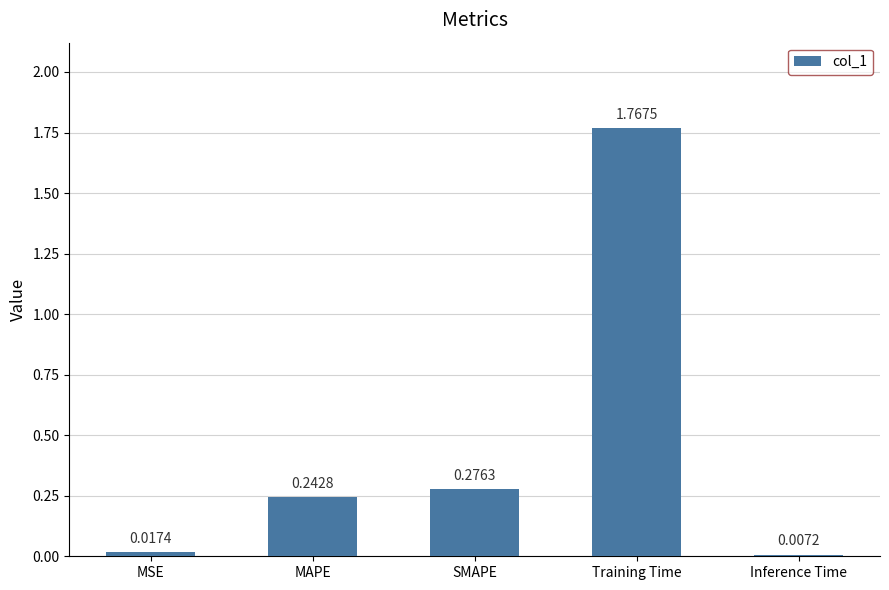

What is the label of the 1st bar from the right?

Inference Time